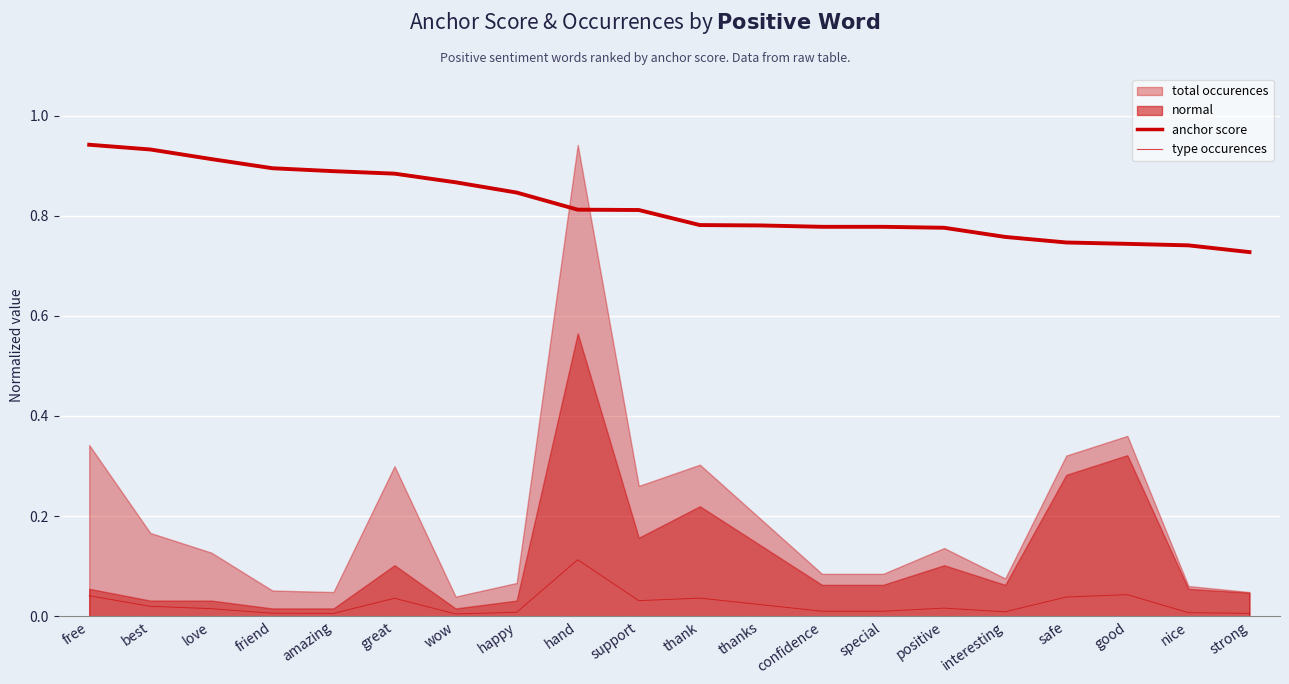

Rank the categories by type occurences value from highest to lowest.

hand, good, free, safe, thank, great, support, thanks, best, positive, love, confidence, special, interesting, happy, nice, friend, amazing, strong, wow